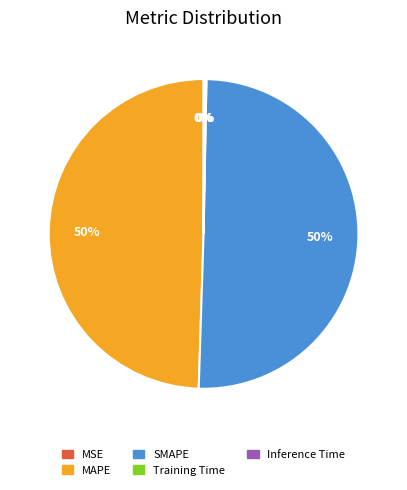

Which category accounts for the majority?

SMAPE